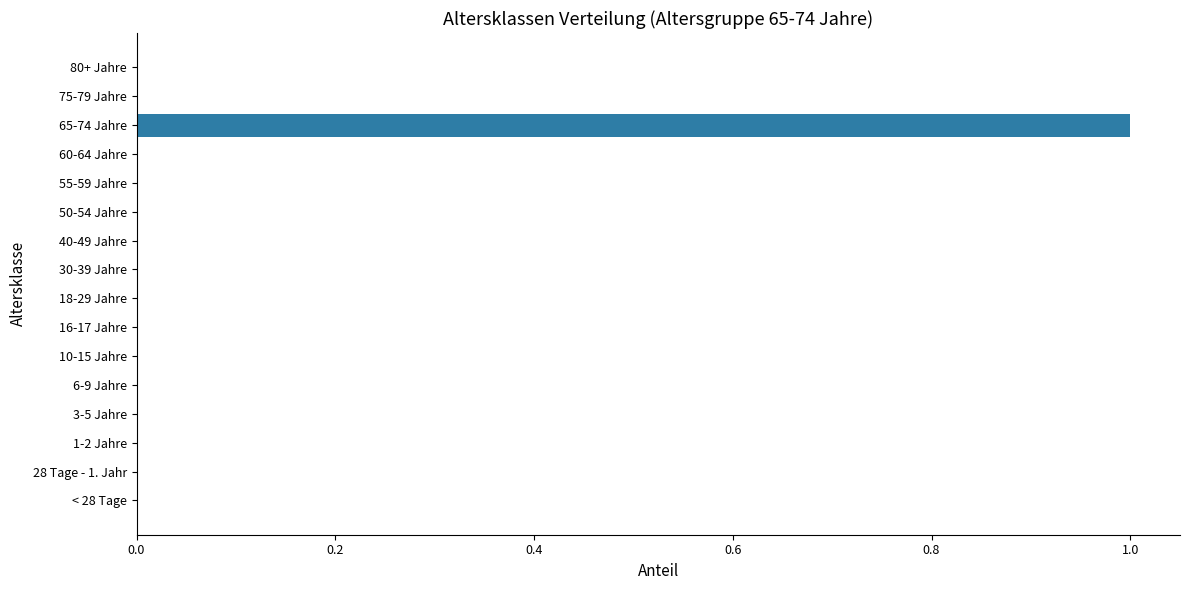

Which category has the highest value across all series?

65-74 Jahre